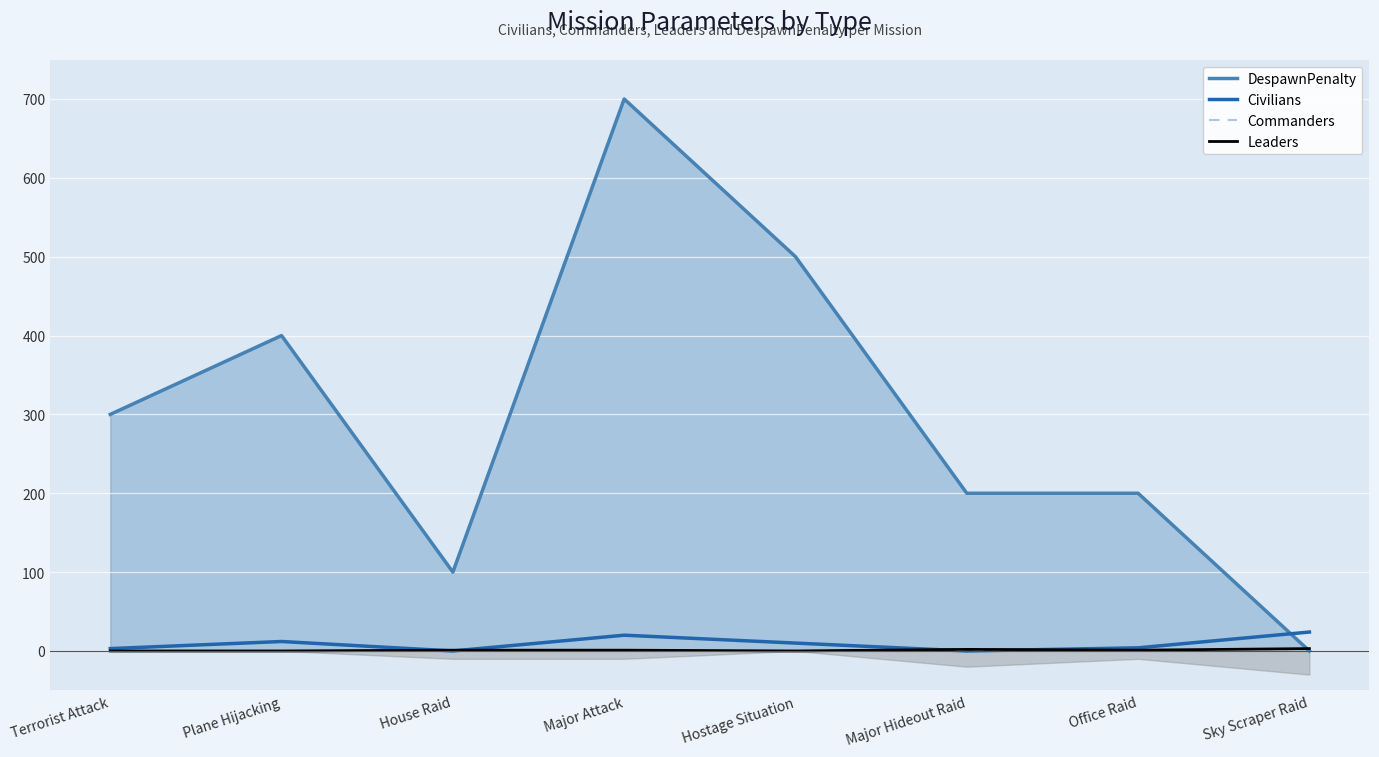

Rank the categories by Leaders value from highest to lowest.

Sky Scraper Raid, Major Hideout Raid, House Raid, Major Attack, Office Raid, Terrorist Attack, Plane Hijacking, Hostage Situation